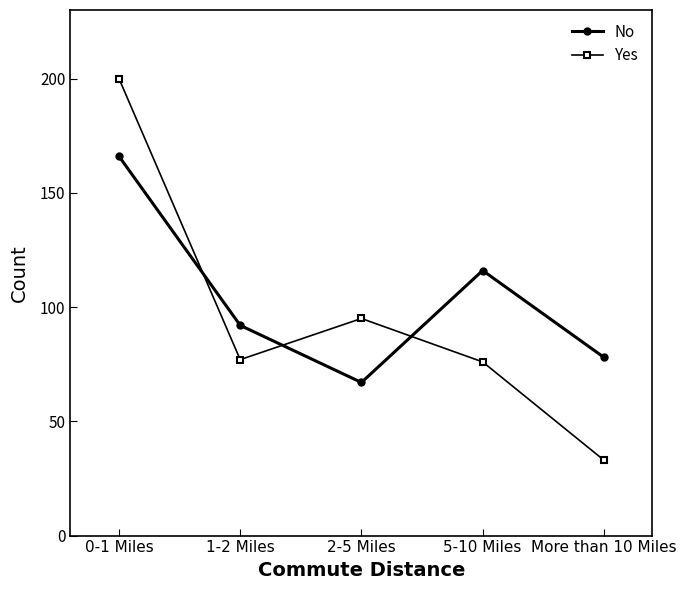

Between which two adjacent categories do Yes and No first intersect?

0-1 Miles and 1-2 Miles